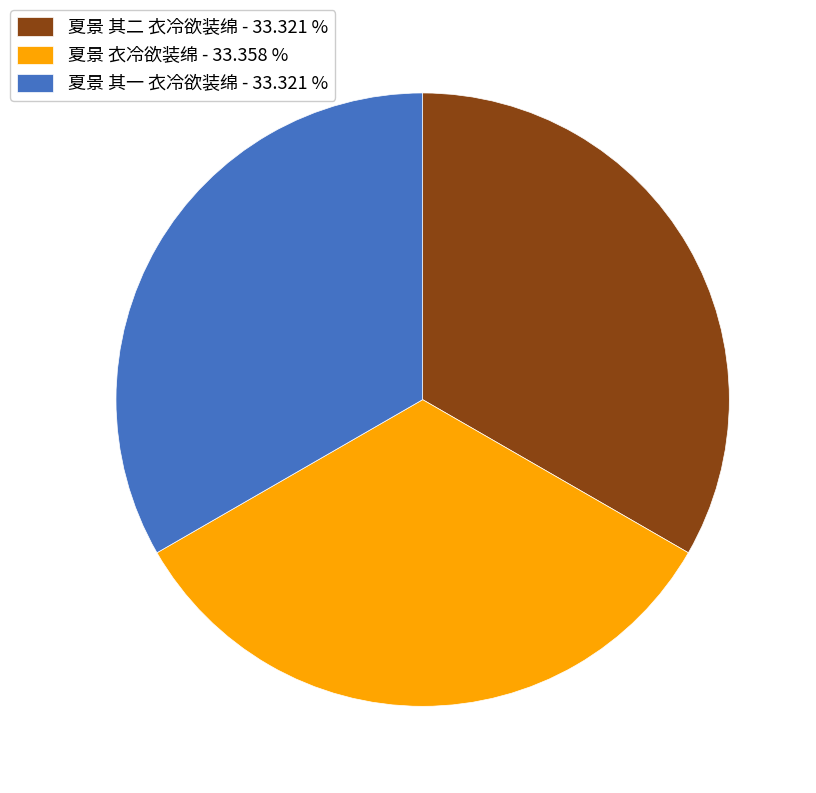

Is it true that 夏景 衣冷欲装绵 is 33% of the pie?

True